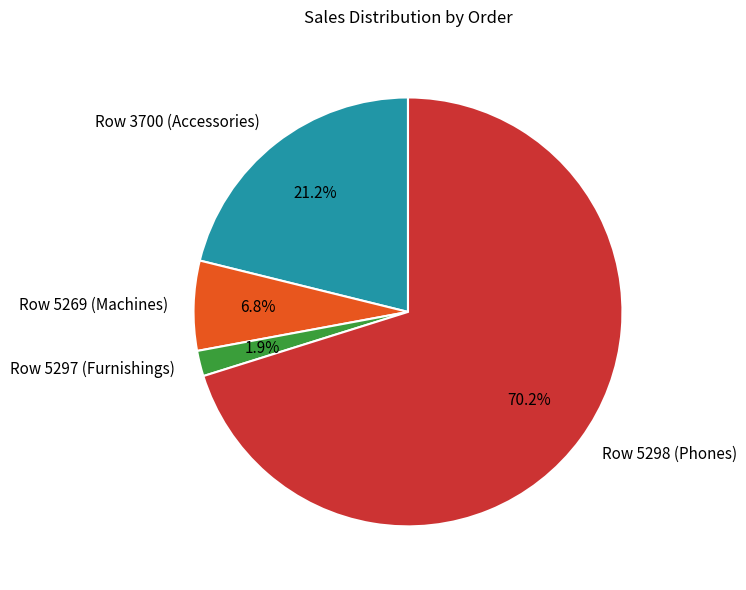

Does Row 5298 (Phones) represent more than half of the total?

Yes